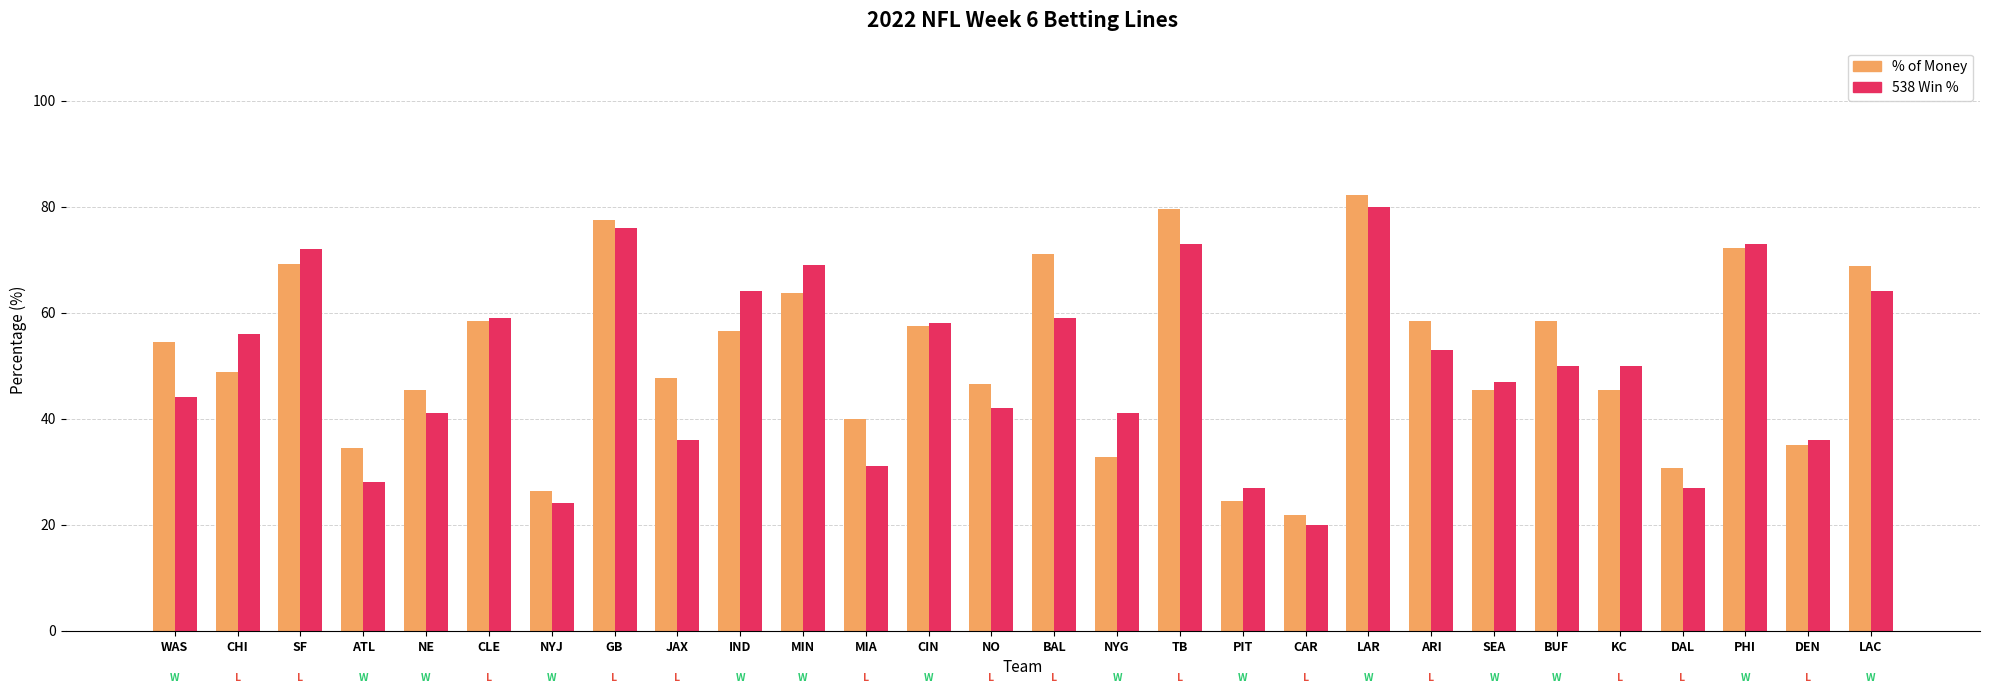

Read the % of Money value at PHI.

72.2